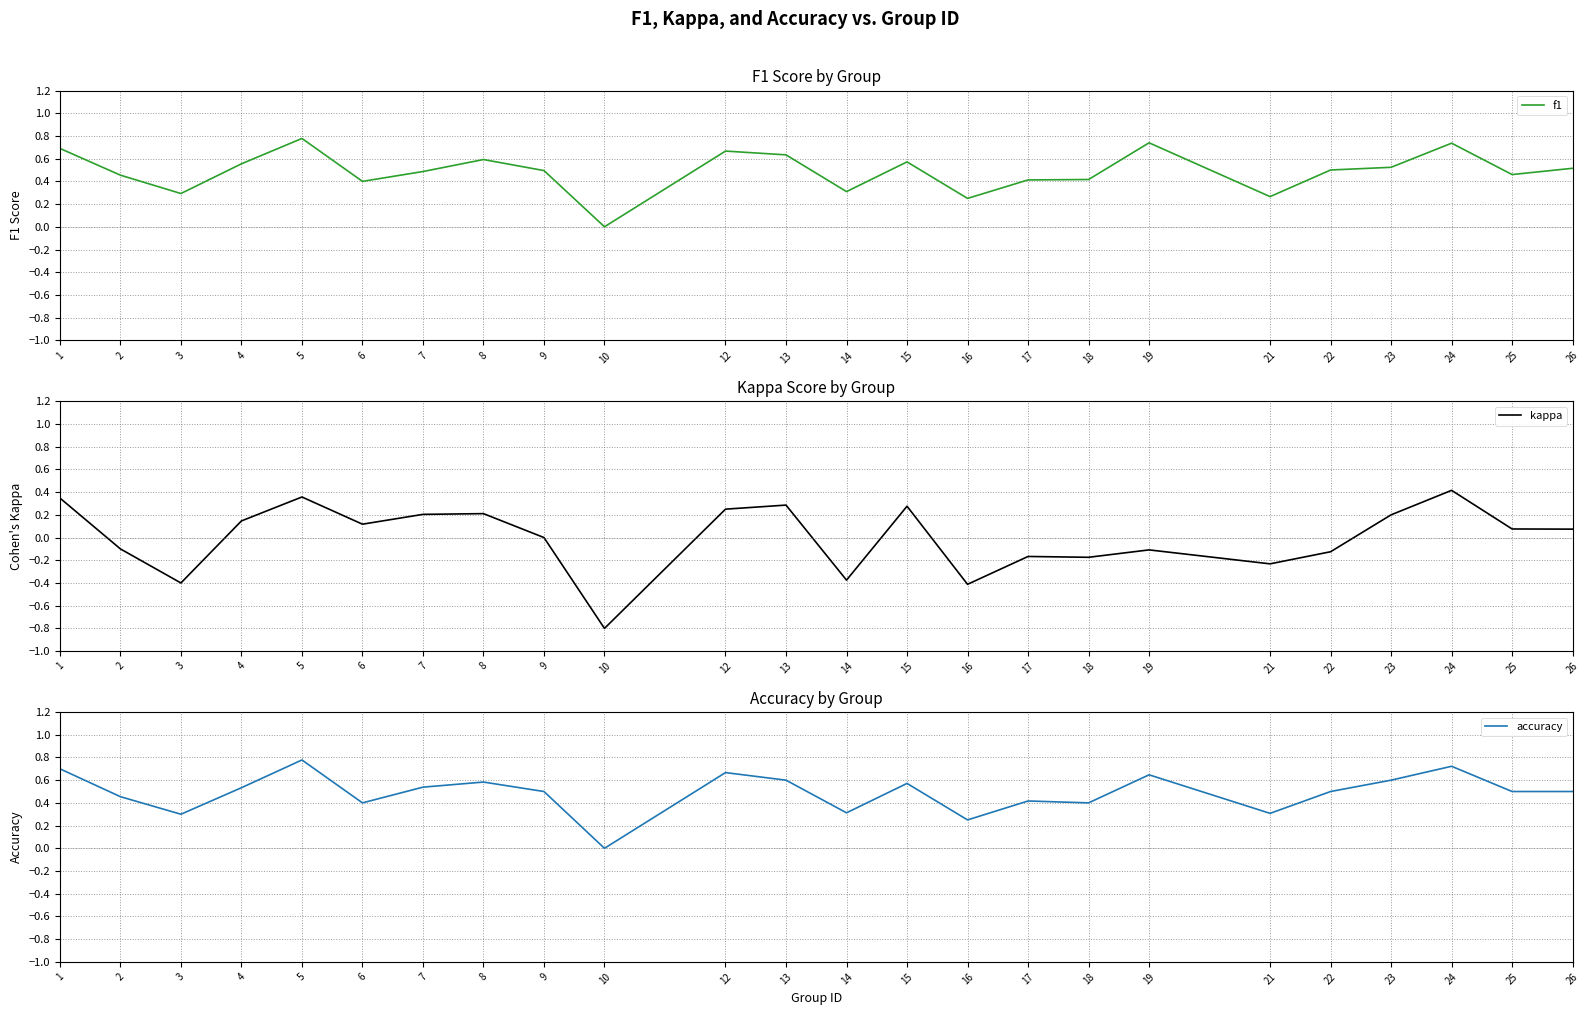

Rank the series at 23 from lowest to highest value.

kappa, f1, accuracy